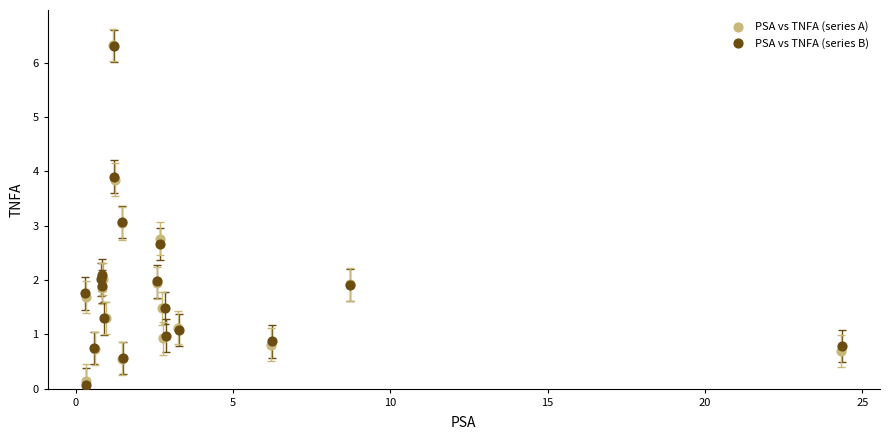

Which series has the widest spread of Y values?

PSA vs TNFA (series B)